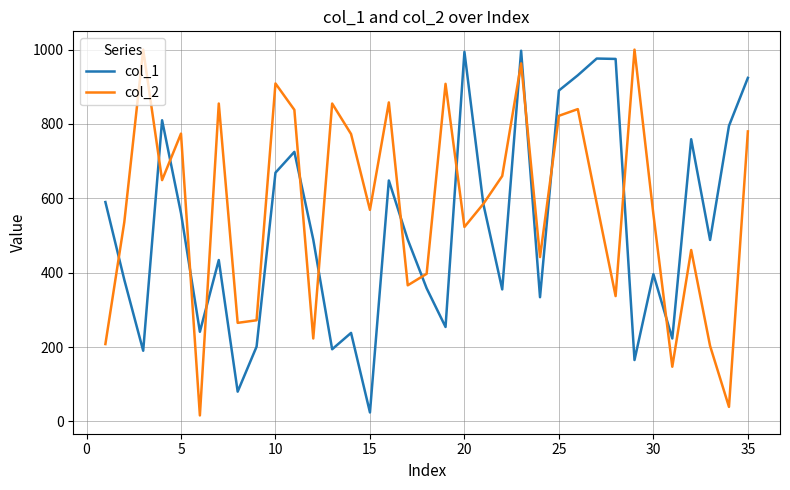

Which series has the largest total across all categories?

col_2